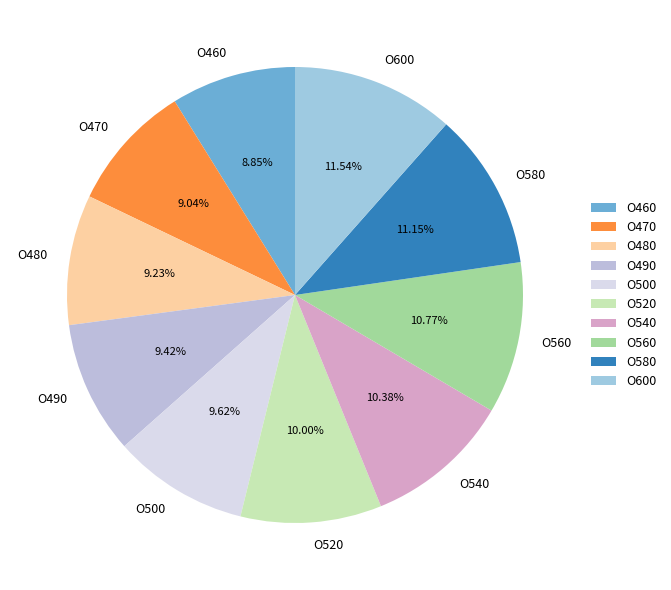

True or false: O500 accounts for 10% of the total.

True